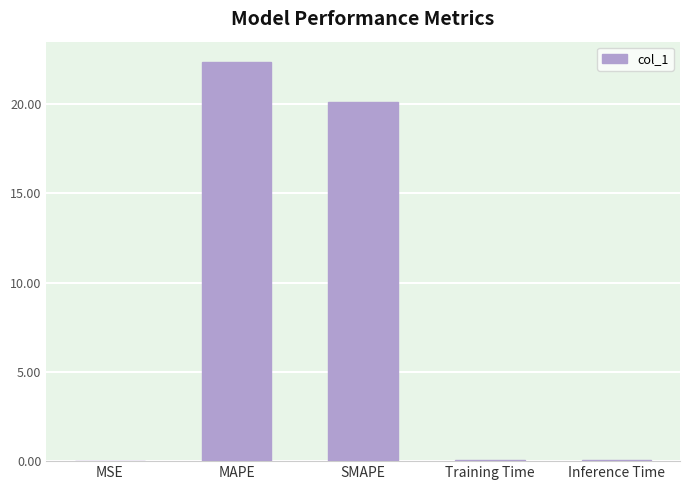

The chart shows a value of 0.0 at MSE. True or false?

True